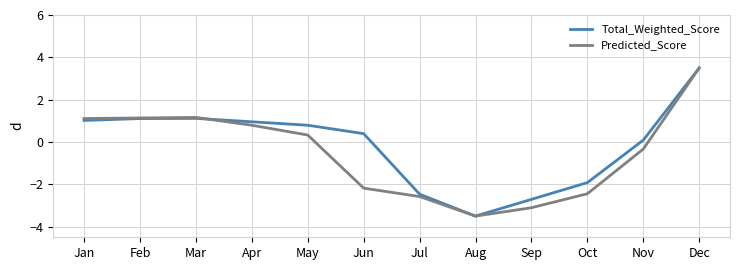

At Nov, list the series in order from largest to smallest.

Total_Weighted_Score, Predicted_Score